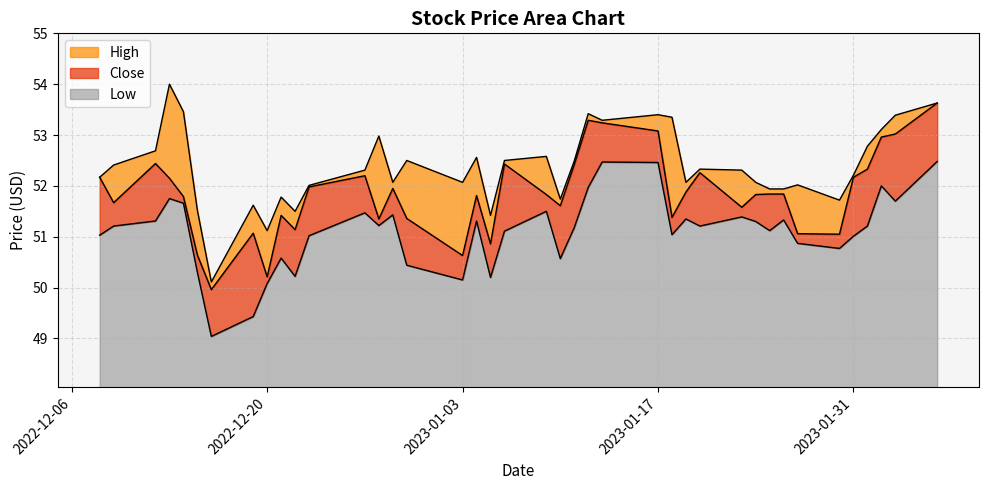

Between 2022-12-19 and 2023-02-03, which series saw the biggest shift?

Low